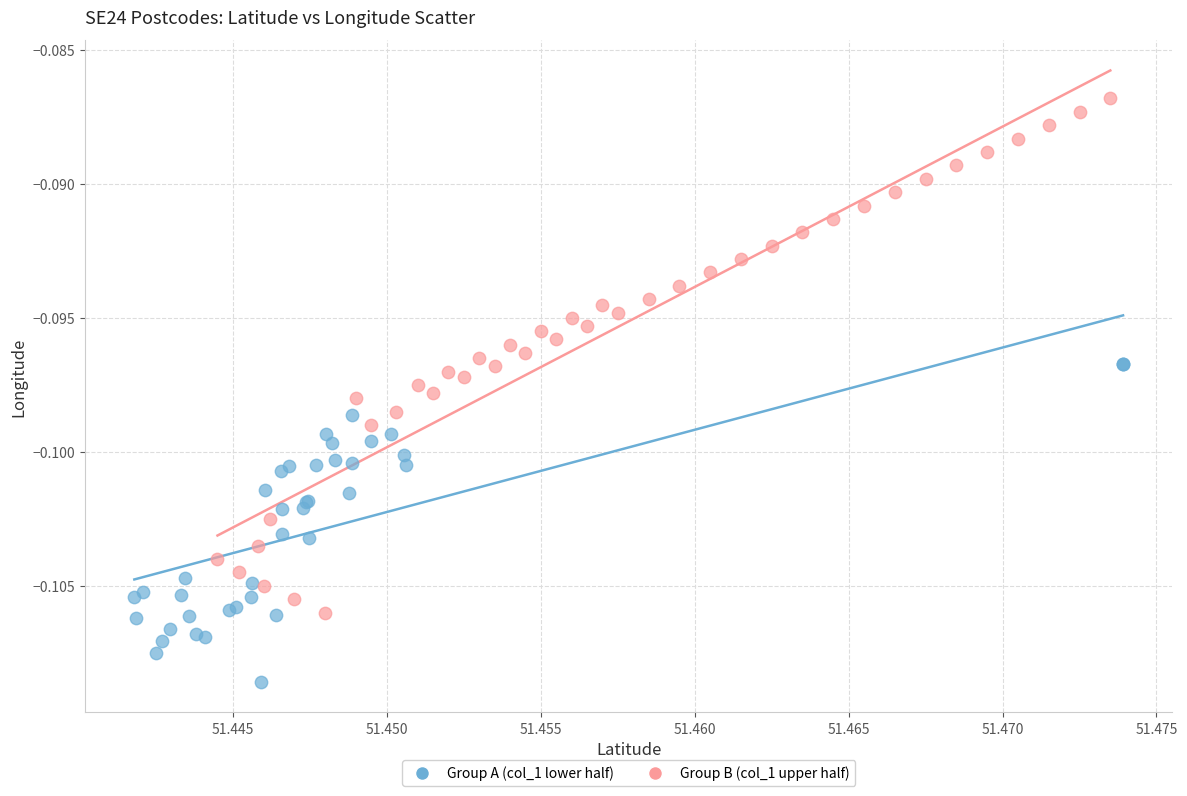

What are all the series names shown in the legend?

Group A (col_1 lower half), Group B (col_1 upper half)